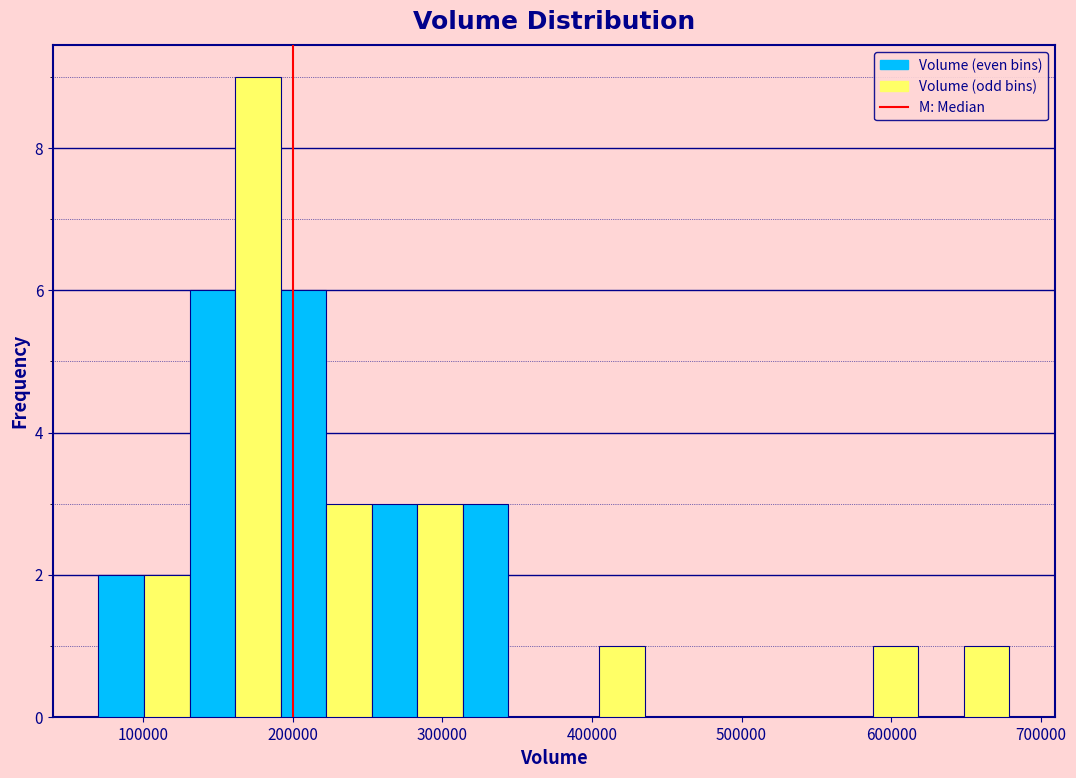

Read against the x-axis, roughly where is the centre of the tallest bar?

180000